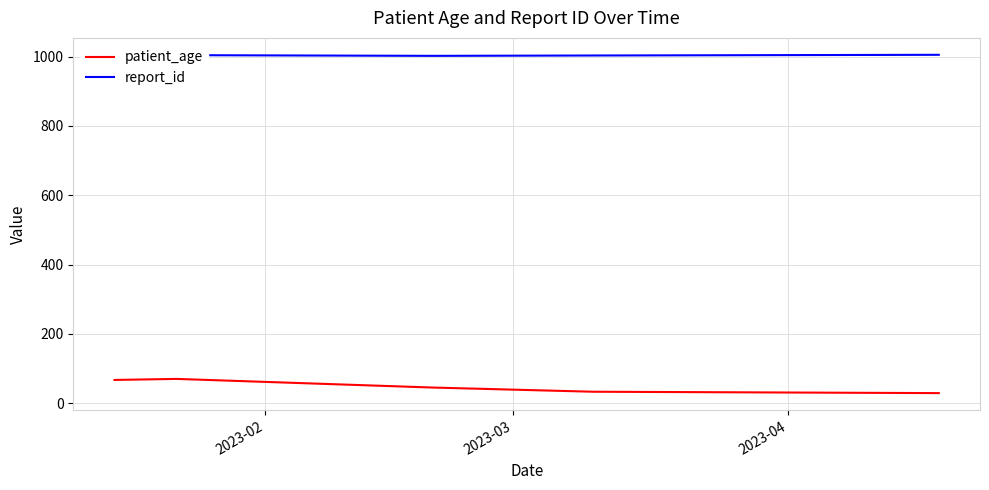

How many data points does each series have?

5